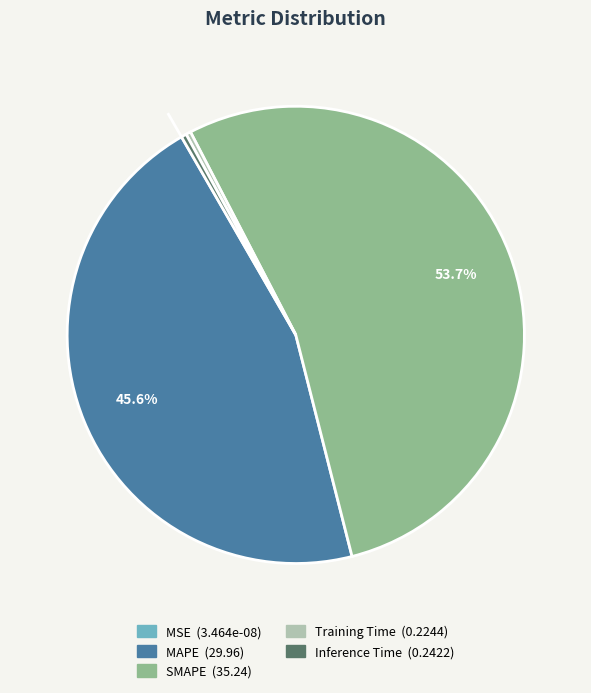

Which category has the biggest portion of the pie?

SMAPE